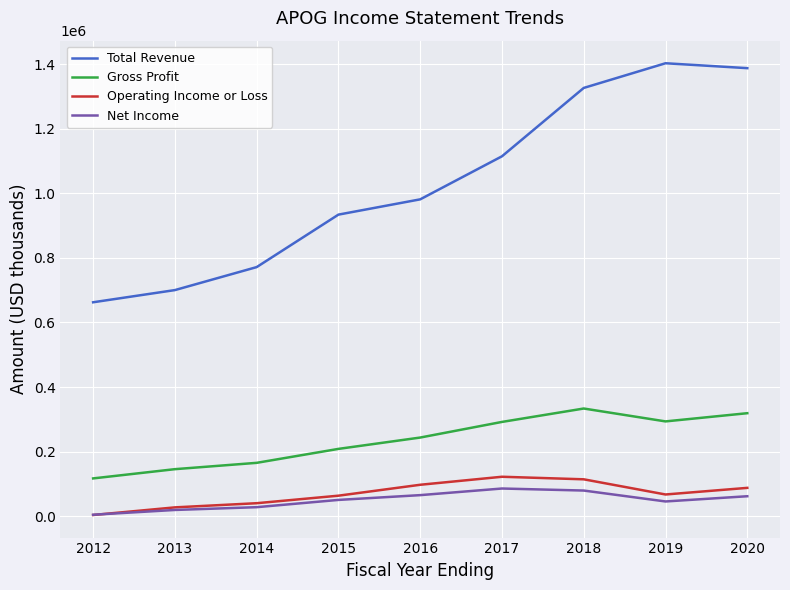

Count the number of data series in this chart.

4